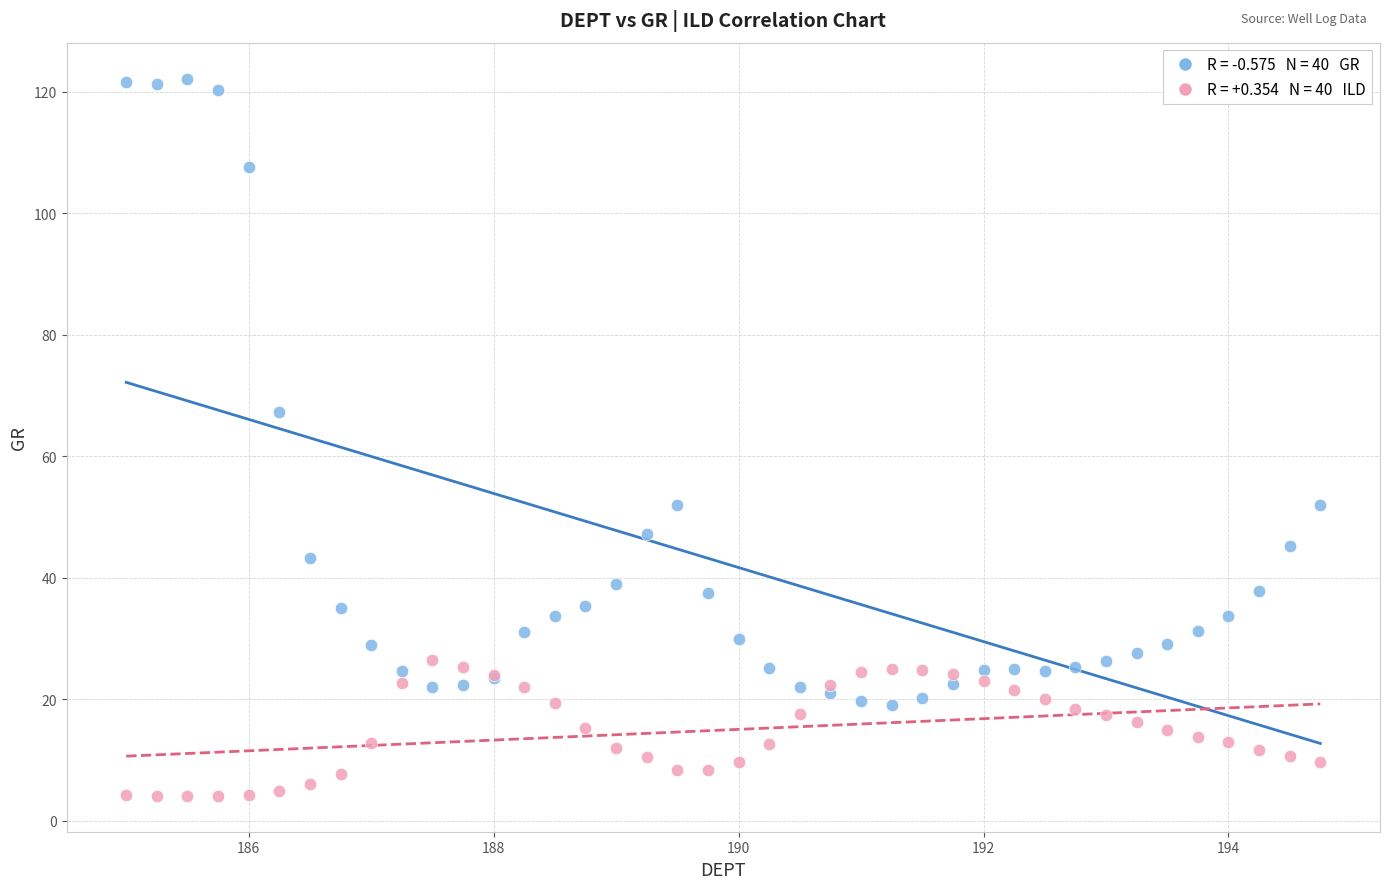

Across all series, what Y value is closest to 63?

67.3